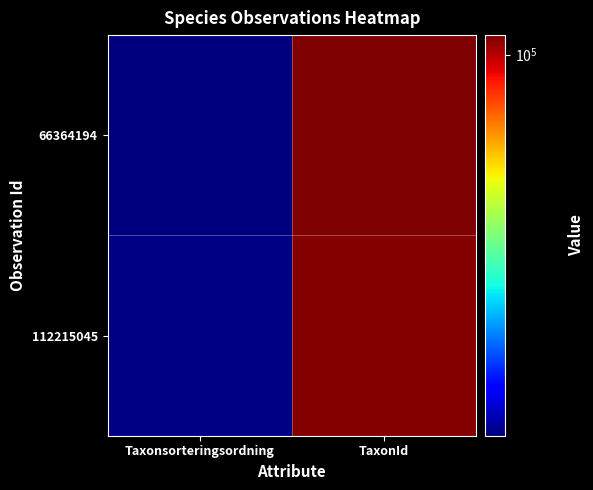

At TaxonId, list the series in order from smallest to largest.

112215045, 66364194